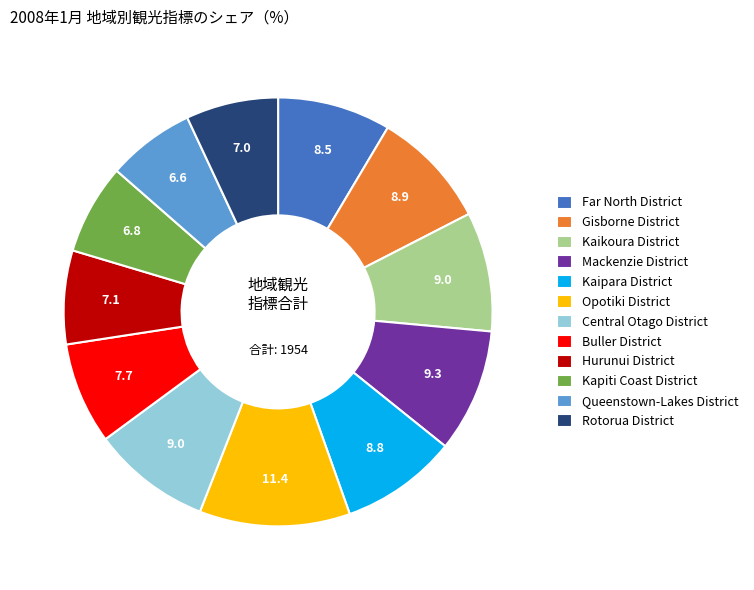

Is the sum of Rotorua District and Far North District greater than half?

No